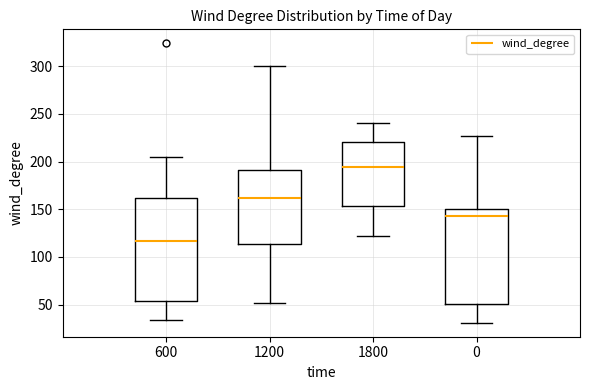

Which box is the tallest, from its lower edge to its upper edge?

600